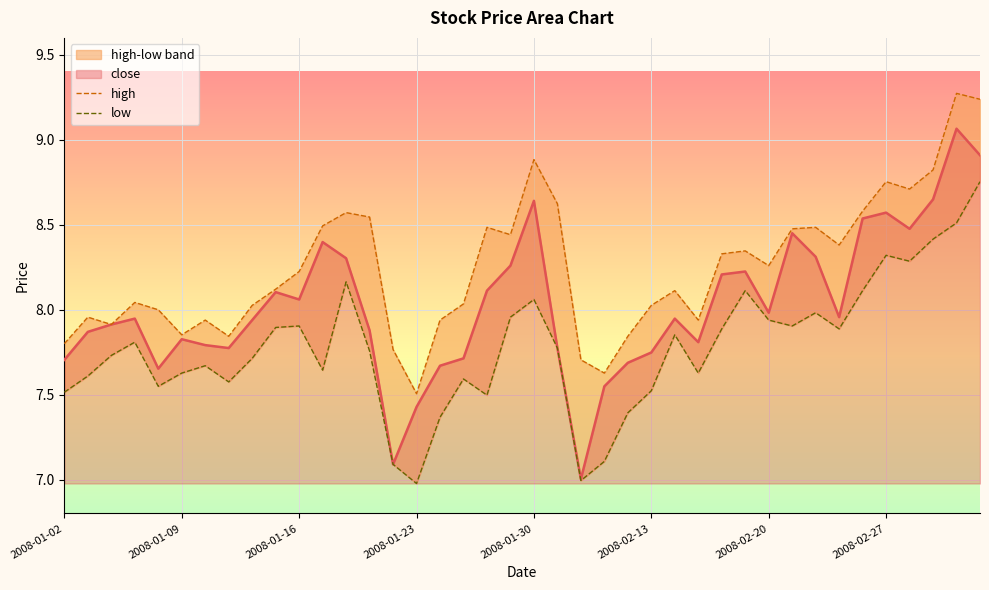

List the labels in order of low value, smallest first.

2008-01-23, 2008-02-01, 2008-01-22, 2008-02-04, 2008-01-24, 2008-02-05, 2008-01-28, 2008-01-02, 2008-02-13, 2008-01-08, 2008-01-11, 2008-01-25, 2008-01-03, 2008-01-09, 2008-02-15, 2008-01-17, 2008-01-10, 2008-01-14, 2008-01-04, 2008-01-21, 2008-01-31, 2008-01-07, 2008-02-14, 2008-02-18, 2008-02-25, 2008-01-15, 2008-01-16, 2008-02-21, 2008-02-20, 2008-01-29, 2008-02-22, 2008-01-30, 2008-02-19, 2008-02-26, 2008-01-18, 2008-02-28, 2008-02-27, 2008-02-29, 2008-03-03, 2008-03-04